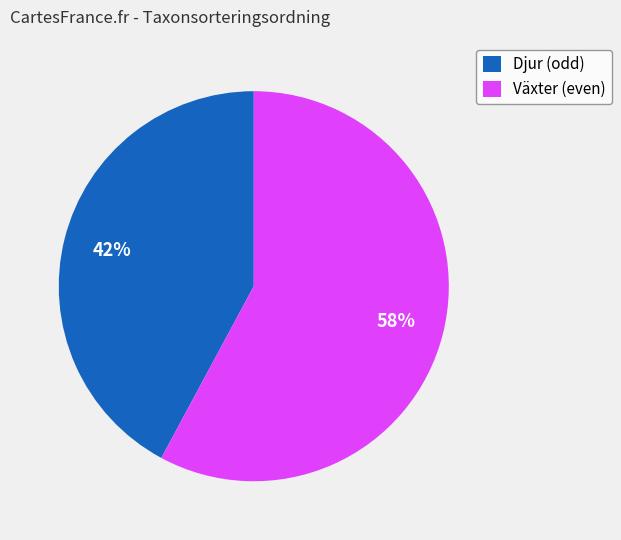

Between Växter (even) and Djur (odd), which is larger?

Växter (even)